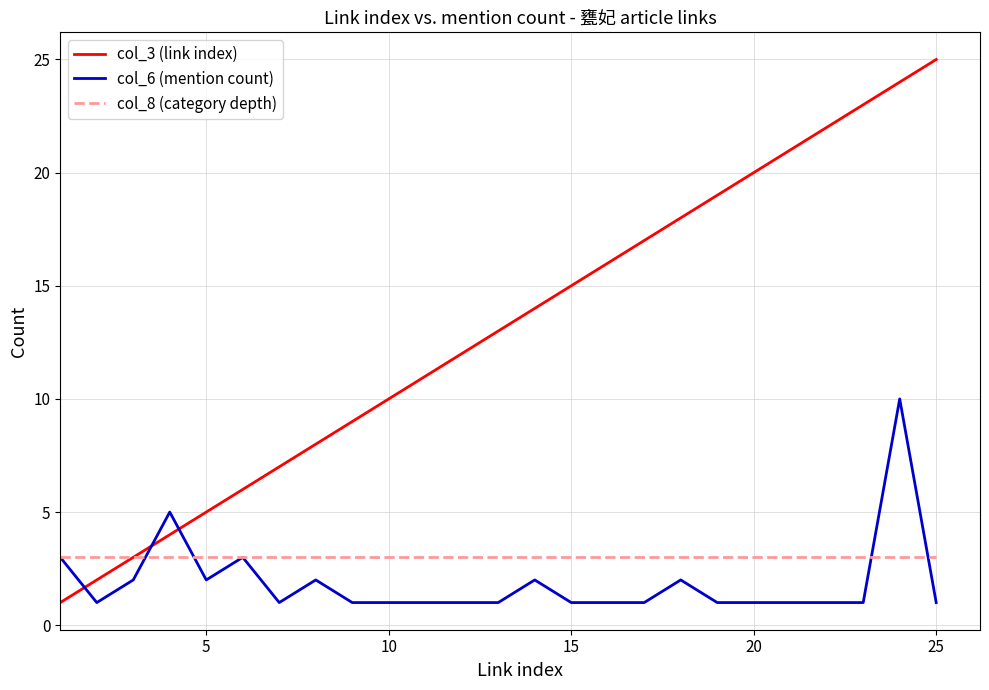

Which series ends up on top after the final intersection of col_6 (mention count) and col_3 (link index)?

col_3 (link index)